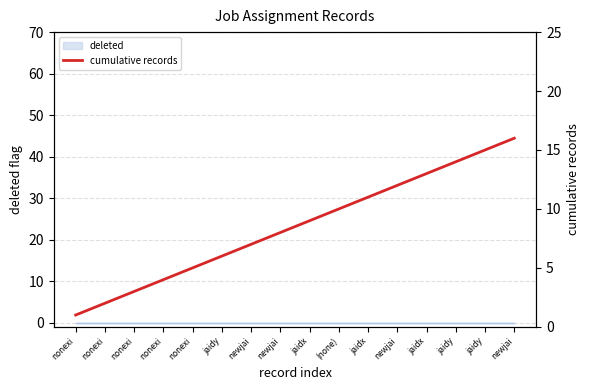

Which has a higher value, jaidy or (none)?

(none)